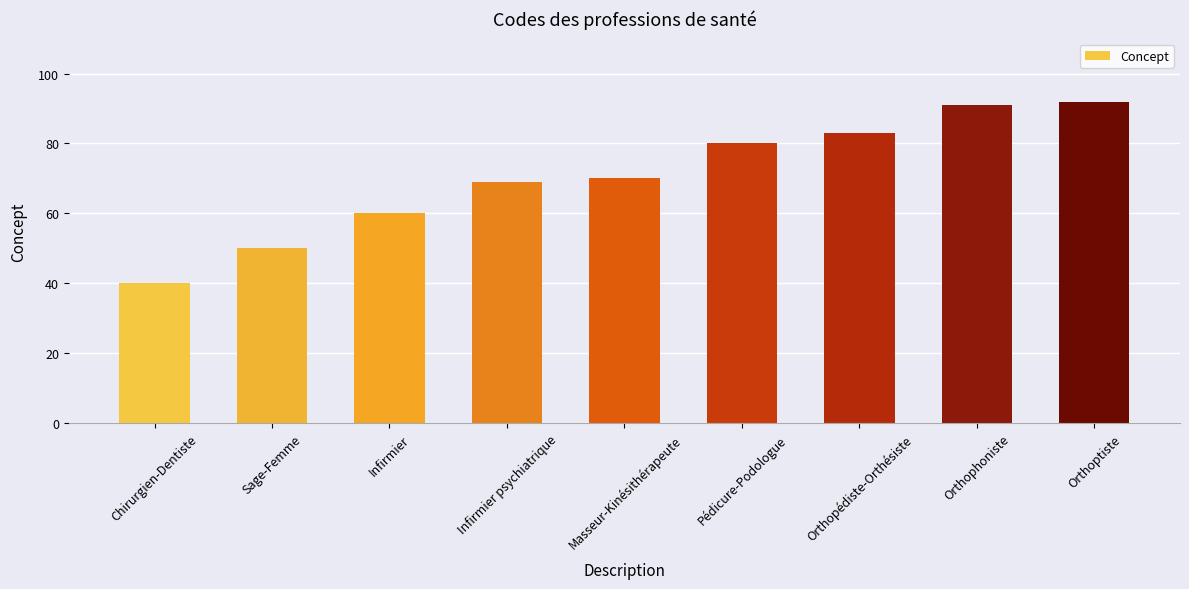

Which has a higher value, Orthoptiste or Orthopédiste-Orthésiste?

Orthoptiste